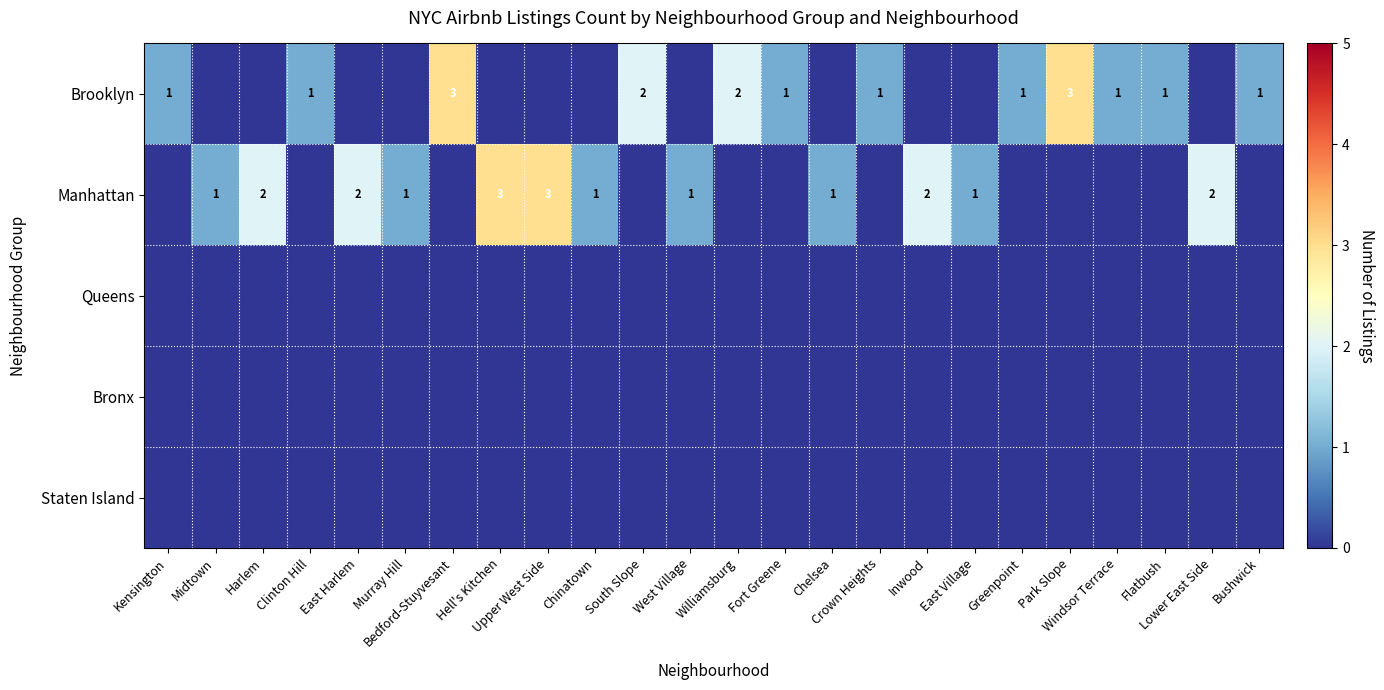

How many data points in Manhattan are above 1?

6